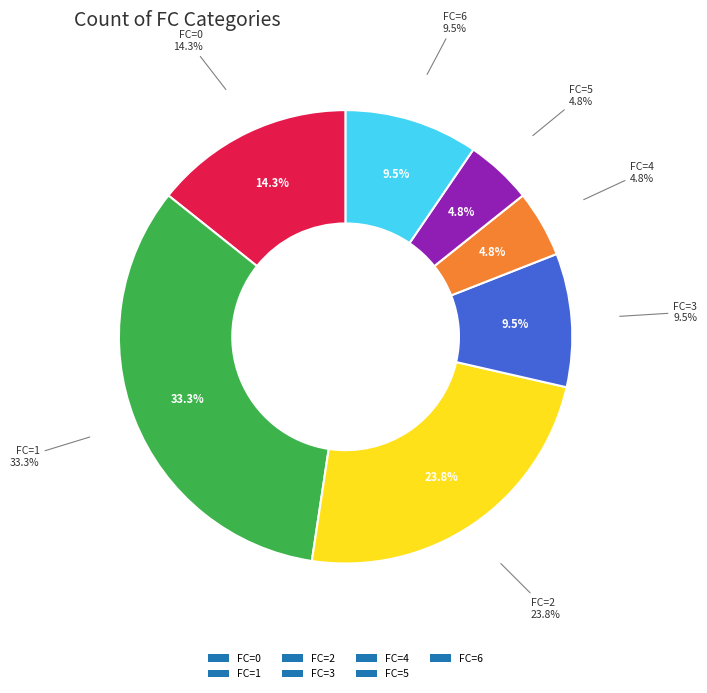

To the nearest percent, what is the difference between the 1 and 6 slice percentages?

24%